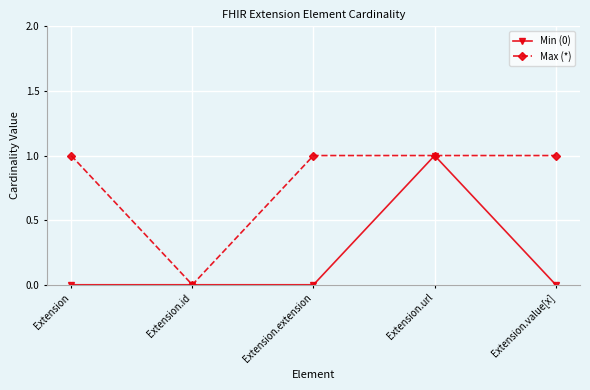

List the series in order of their overall mean, lowest first.

Min (0), Max (*)